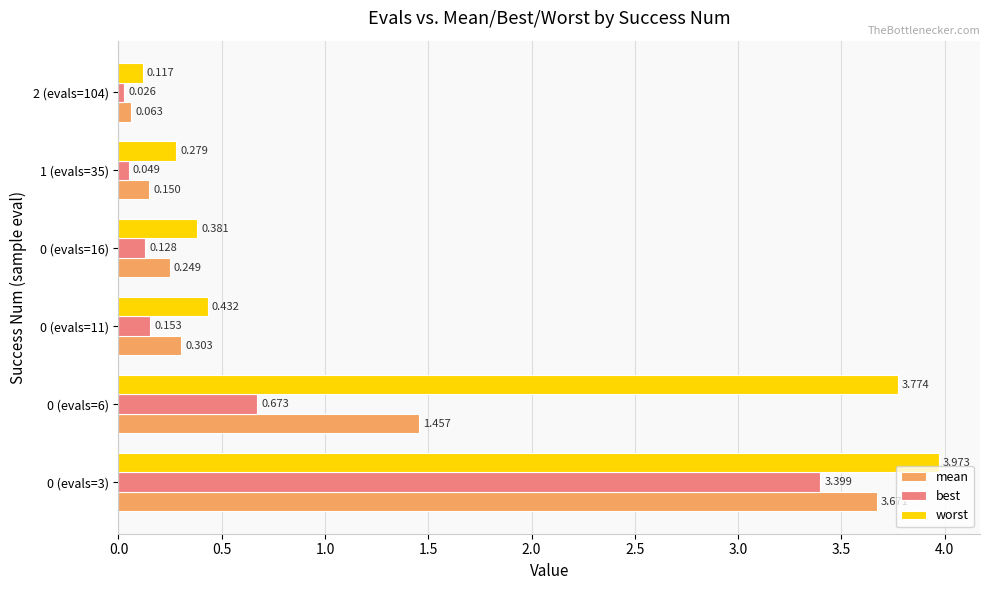

Rank the series by their average value, from highest to lowest.

worst, mean, best